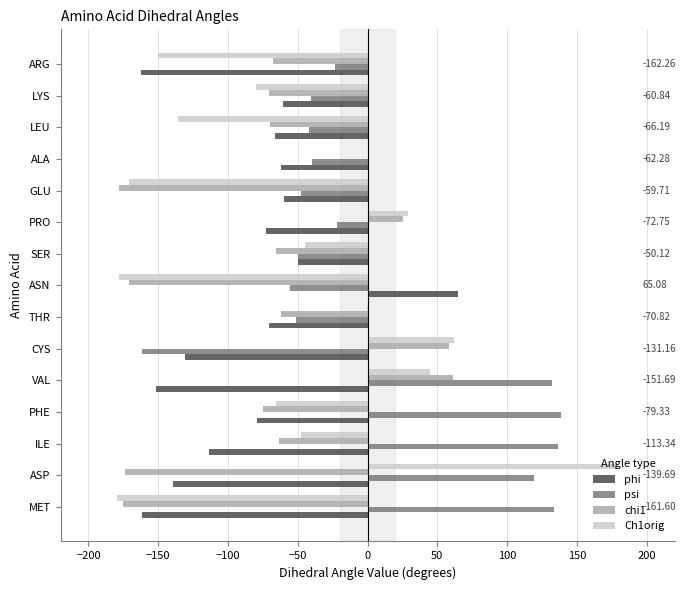

Which series changed the most between ILE and CYS?

psi